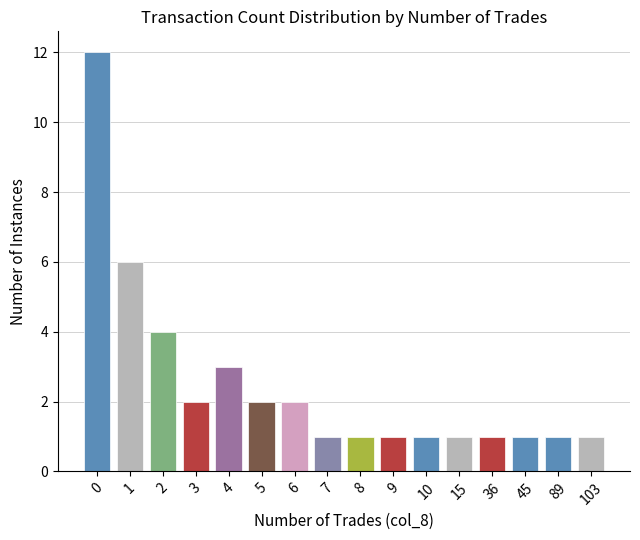

Does the chart contain any negative values?

No